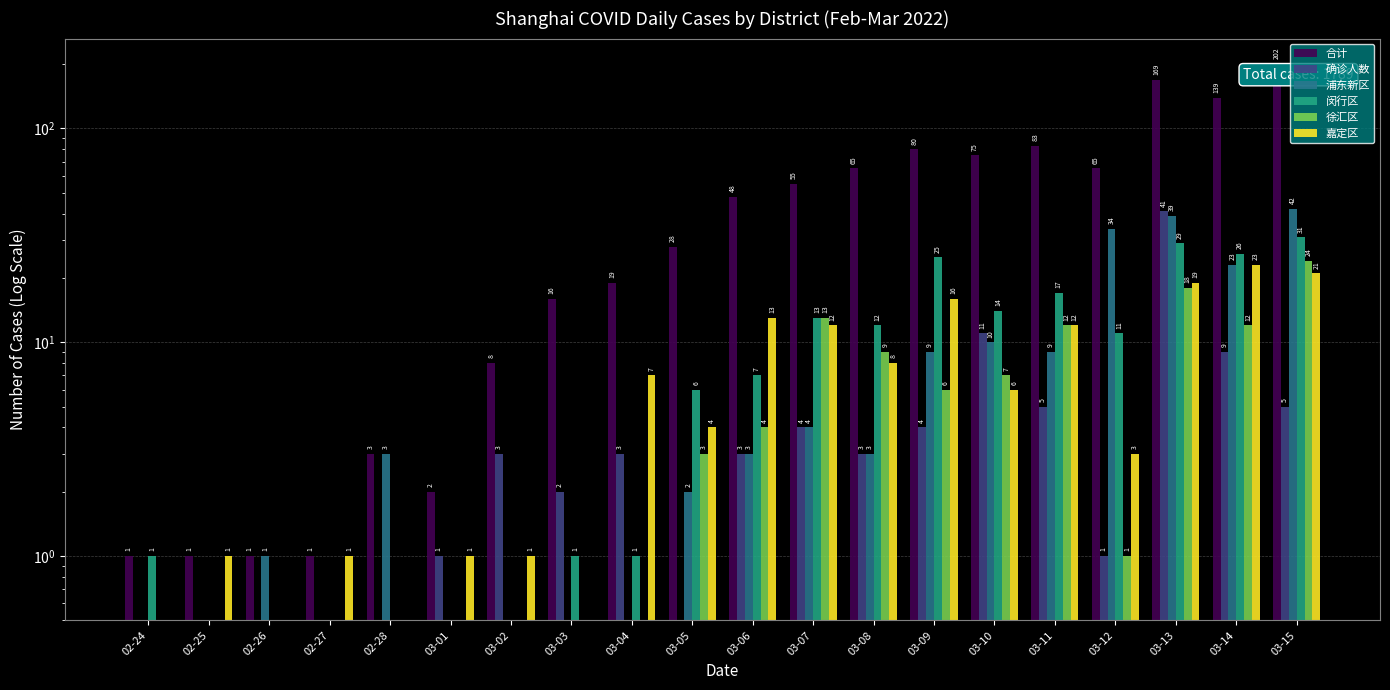

What is the label of the 3rd bar from the right?

03-13